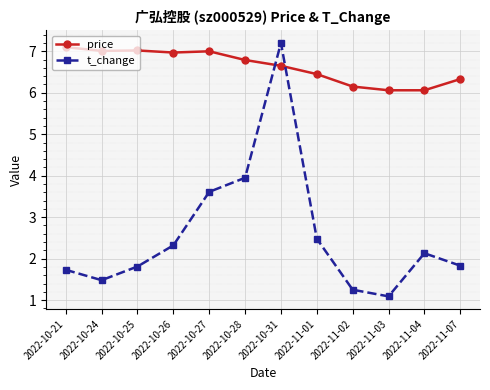

Which series changed the most between 2022-10-21 and 2022-11-02?

price